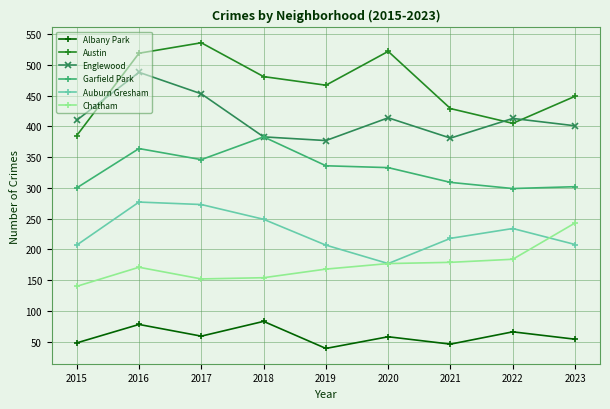

True or false: Chatham and Albany Park intersect in this chart.

False